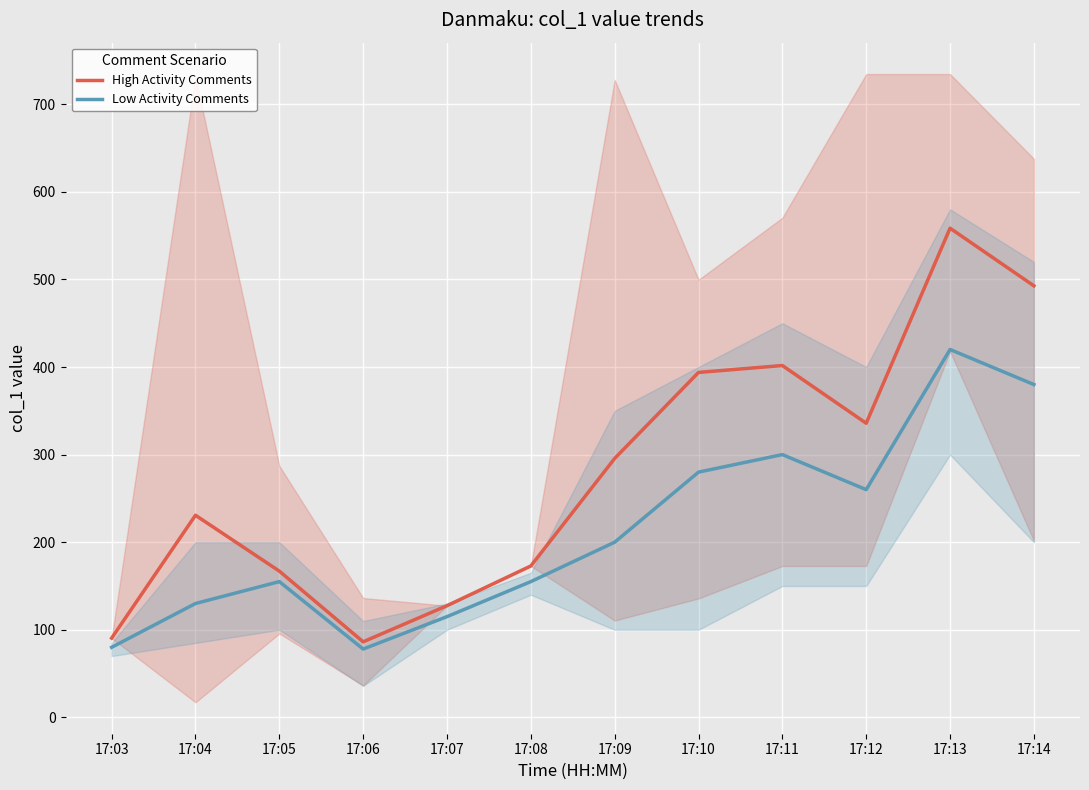

What is the value of the High Activity Comments point at the 3rd from the left?

167.0